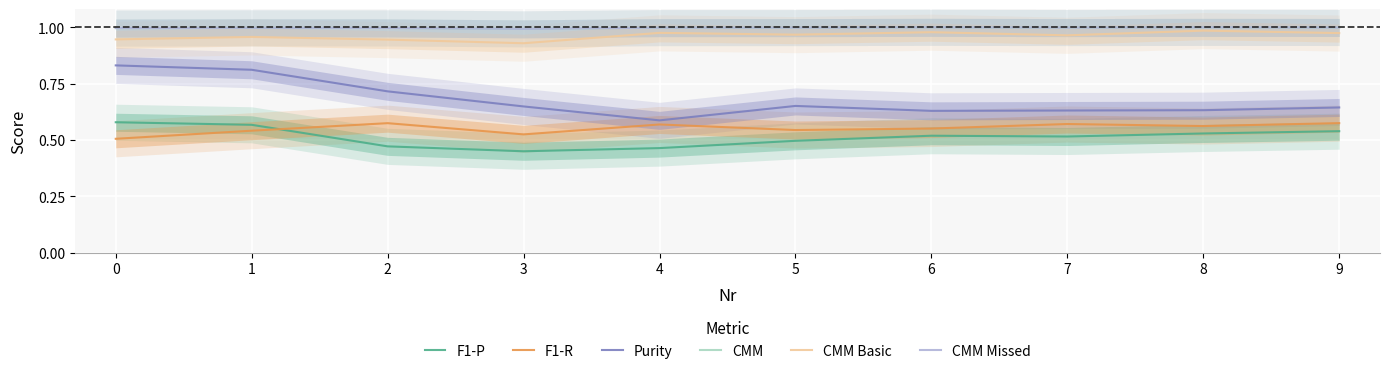

At 2, list the series in order from largest to smallest.

CMM, CMM Missed, CMM Basic, Purity, F1-R, F1-P